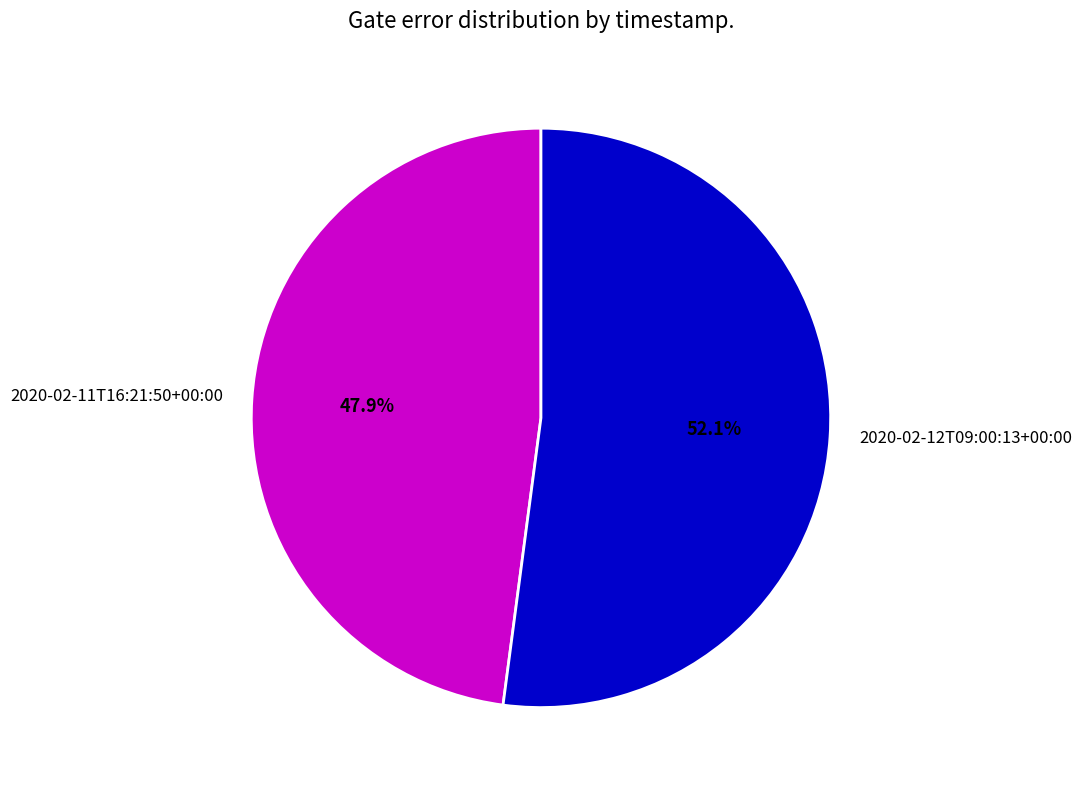

Is there any slice that represents more than half of the pie?

Yes